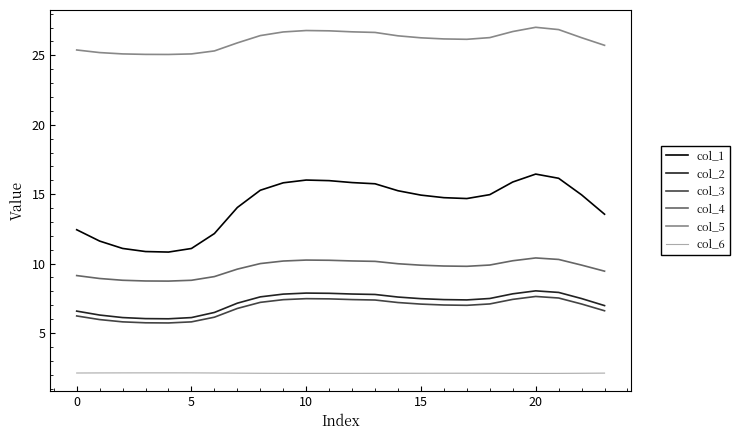

True or false: col_5 and col_6 cross at least once.

False